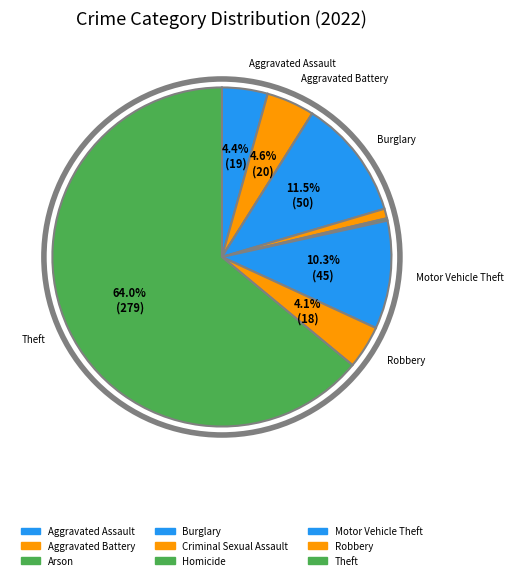

Which slice represents more than half of the pie?

Theft